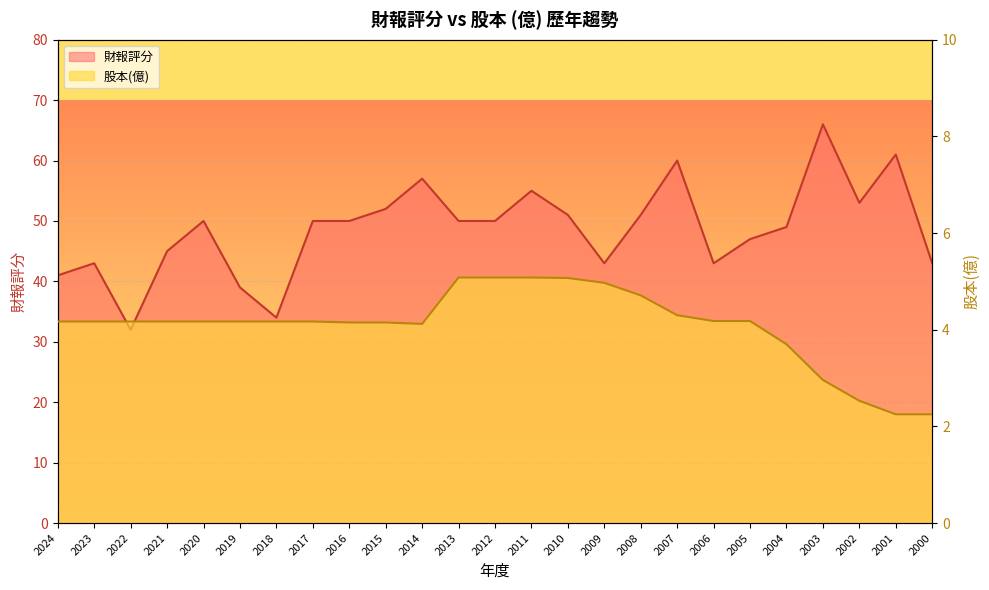

What is the highest value of the 財報評分 series?

66.0